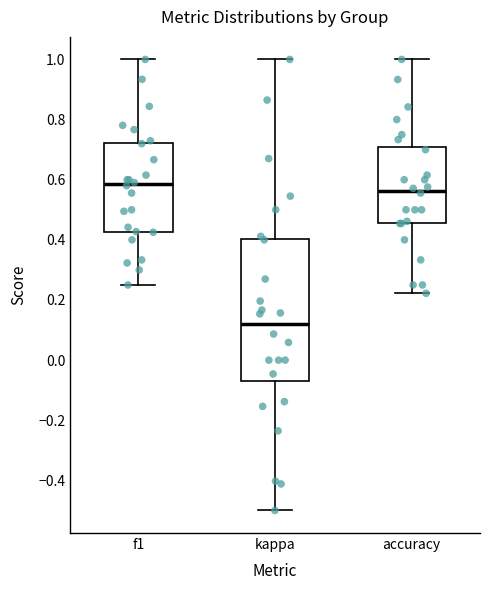

Which box has the lowest median line?

kappa